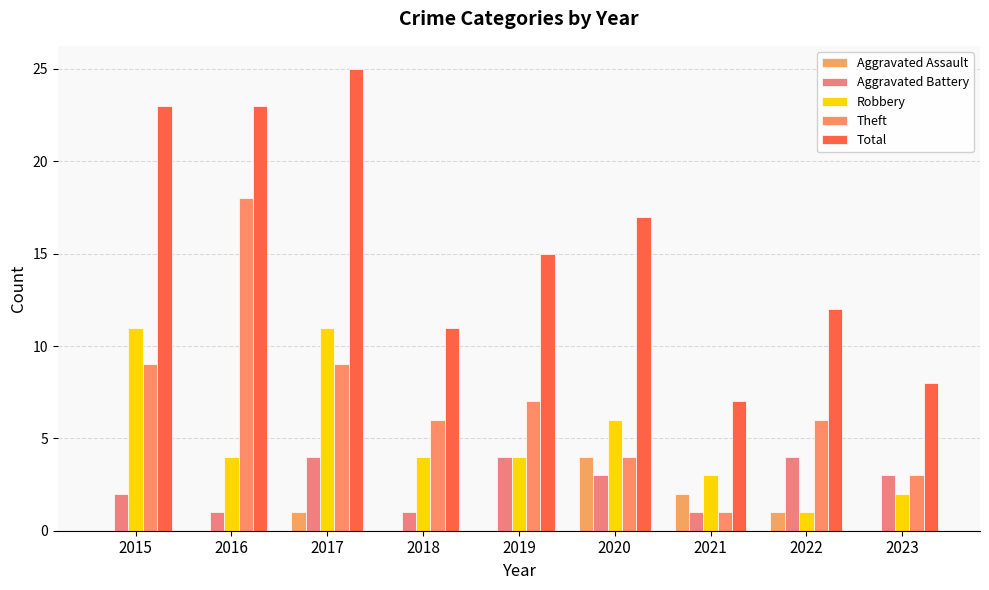

What is the average value of the Aggravated Assault series?

1